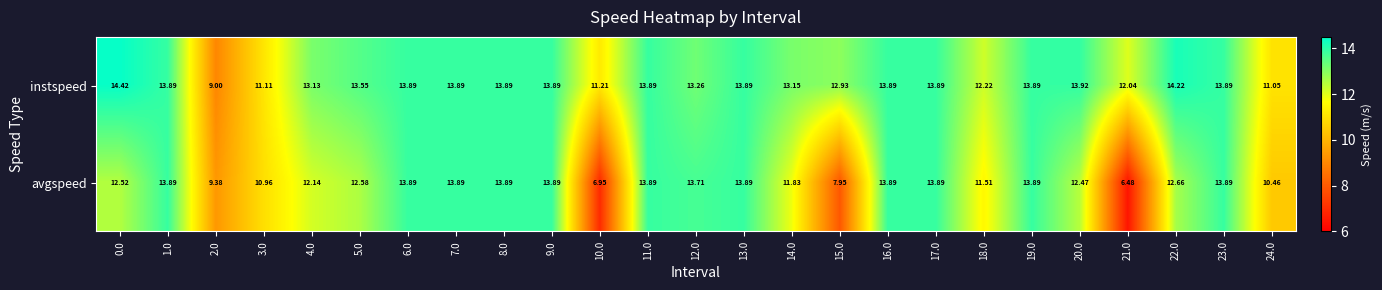

Which series has the largest total across all categories?

instspeed